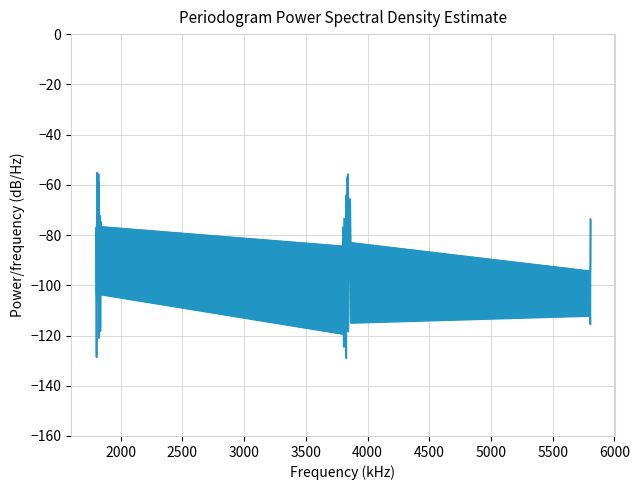

What is the label of the 38th point from the right?

2500